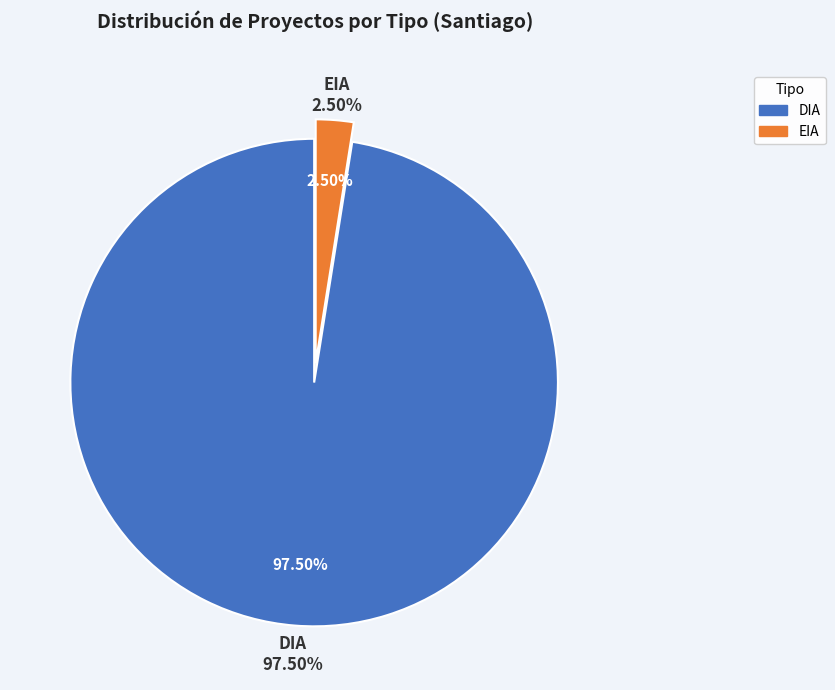

Which has a higher value, DIA or EIA?

DIA